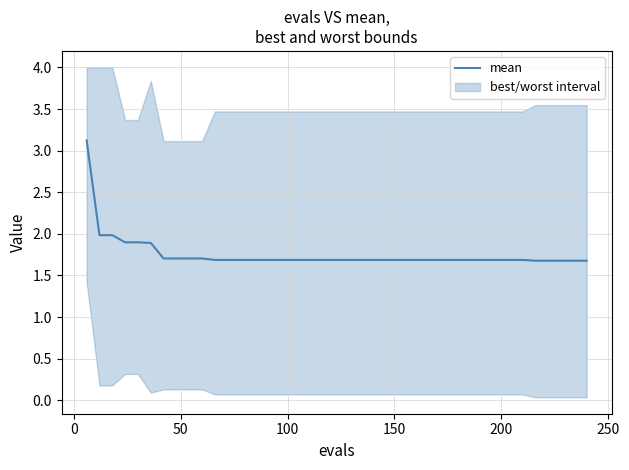

What is the smallest value displayed?

1.7